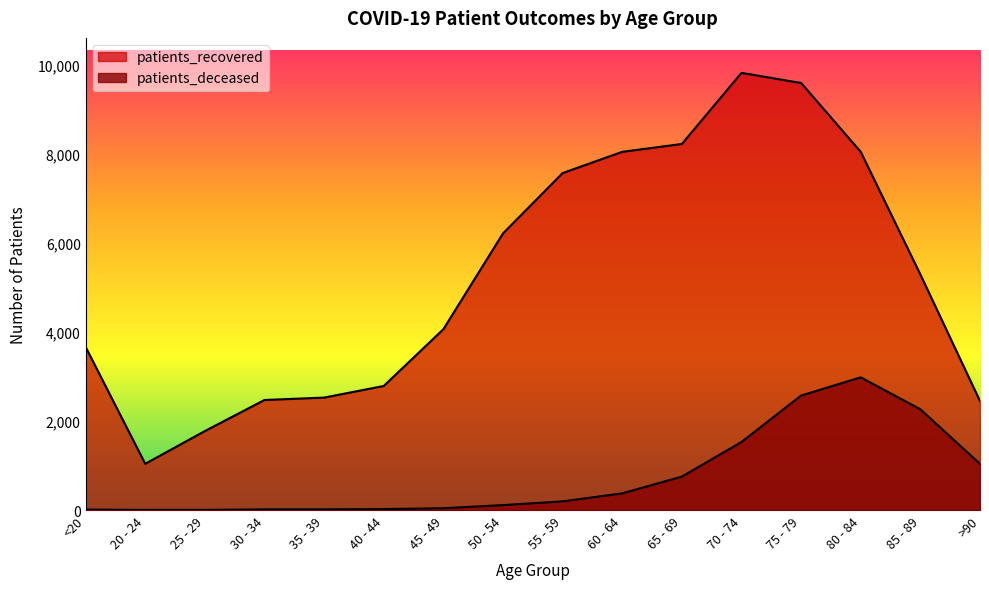

What position from the left is 20 - 24?

2